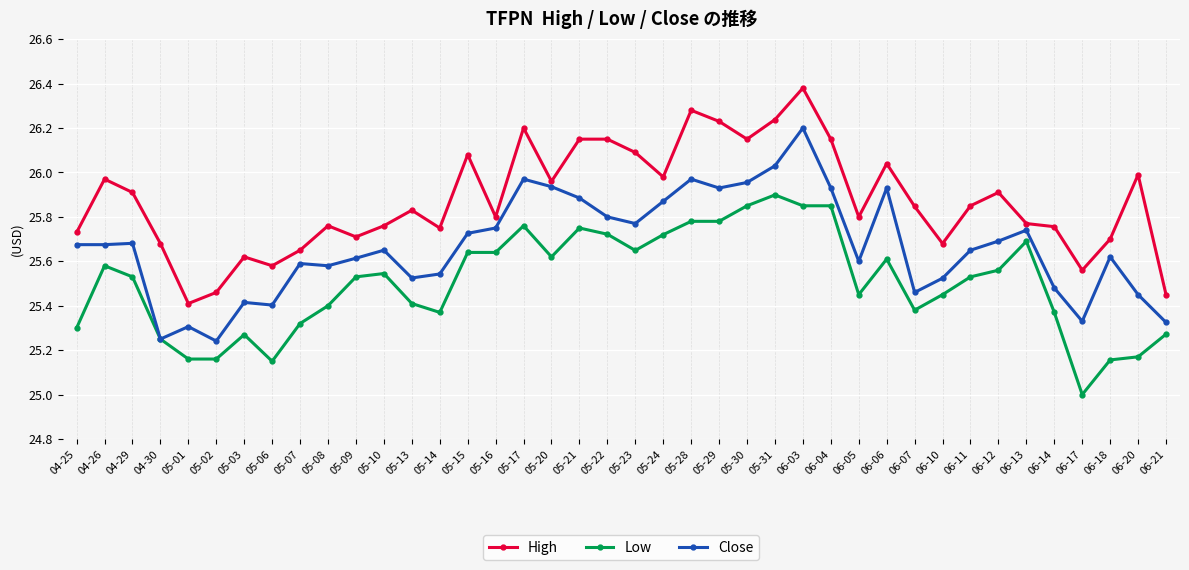

Does the chart have visible grid lines?

Yes